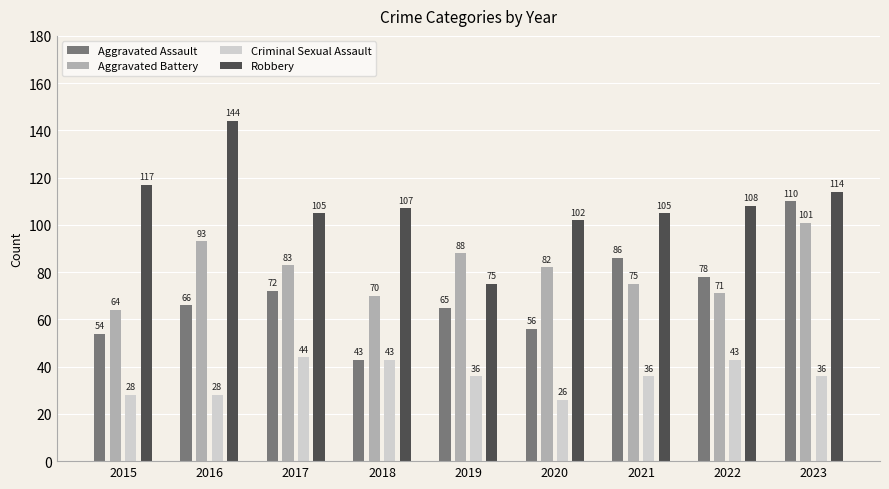

Rank the series at 2023 from highest to lowest value.

Robbery, Aggravated Assault, Aggravated Battery, Criminal Sexual Assault